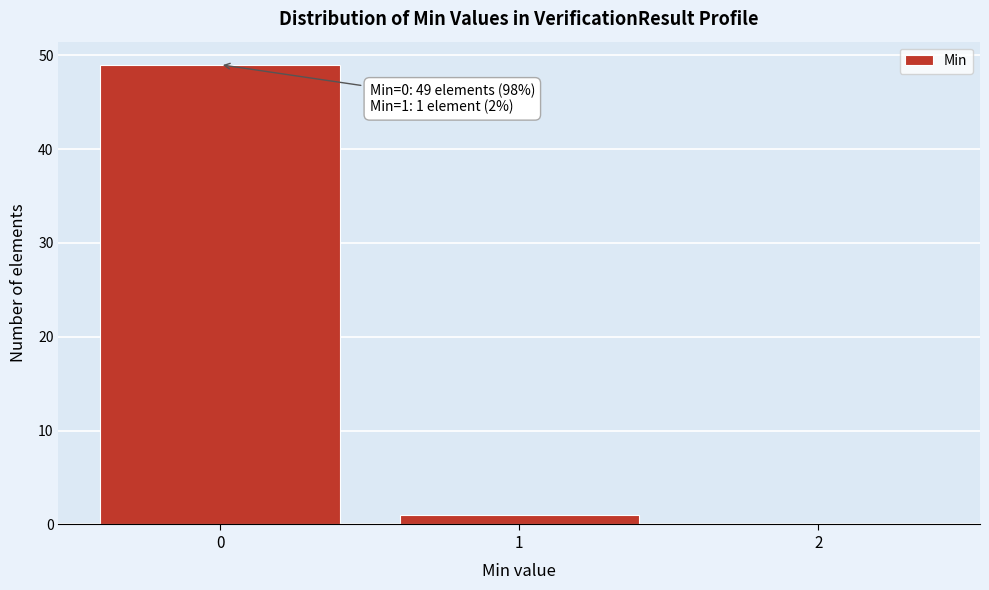

Which range on the x-axis has the tallest bar?

-0.5 to 0.5